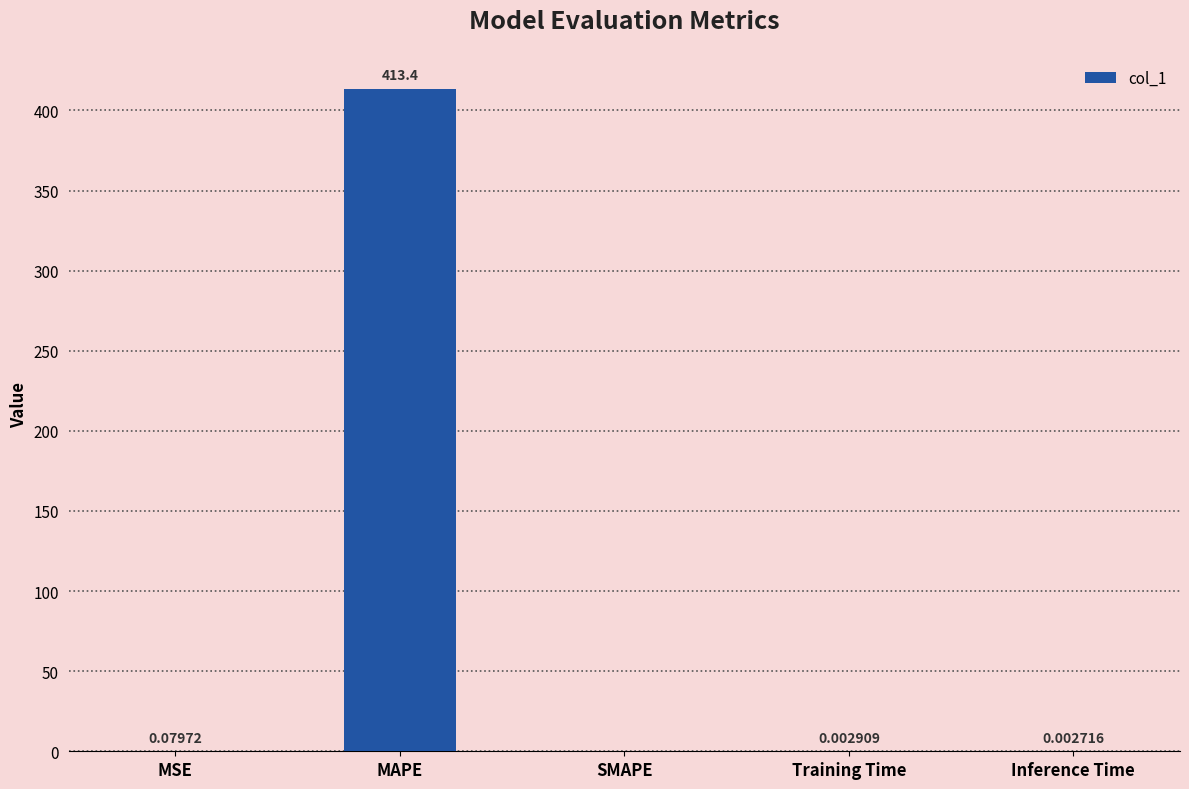

Which label corresponds to the largest value in the chart?

MAPE